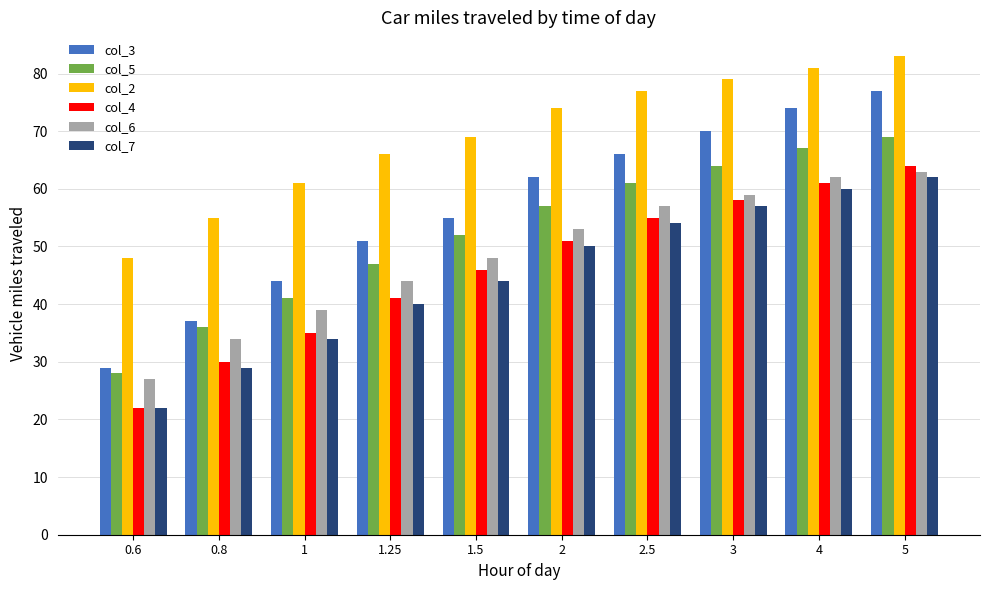

At which category is the sum across all series the highest?

5